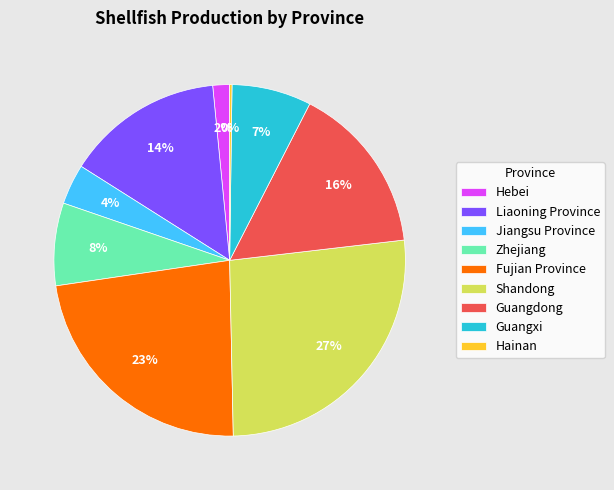

Is the sum of Shandong and Hebei greater than half?

No